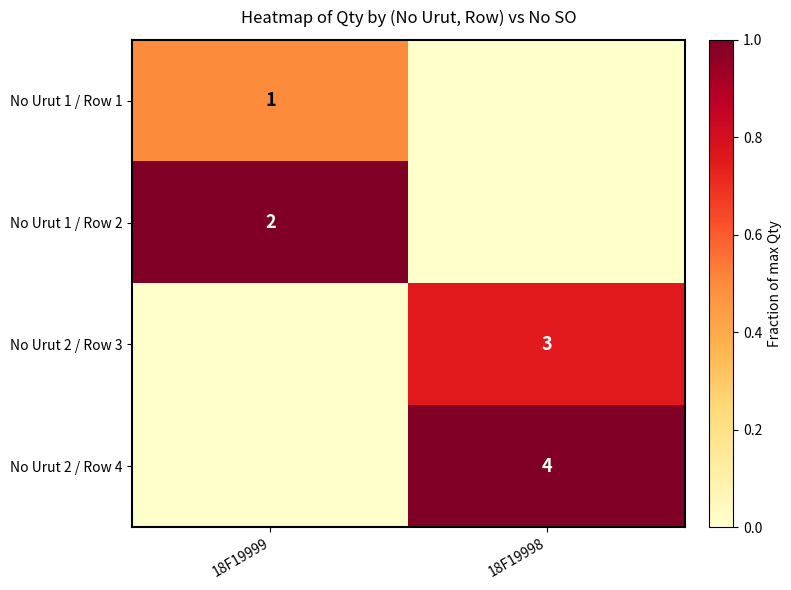

Is the value of No Urut 2 / Row 4 at 18F19998 greater than the value of No Urut 2 / Row 3 at 18F19998?

Yes